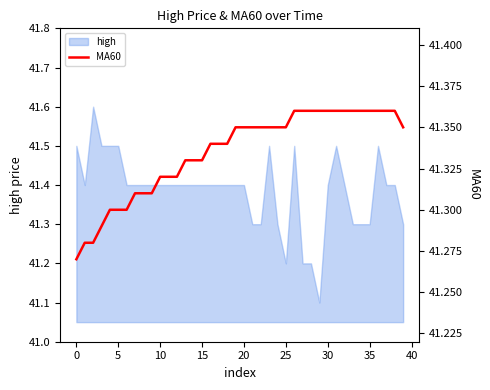

What value does the data have at 21?

41.4